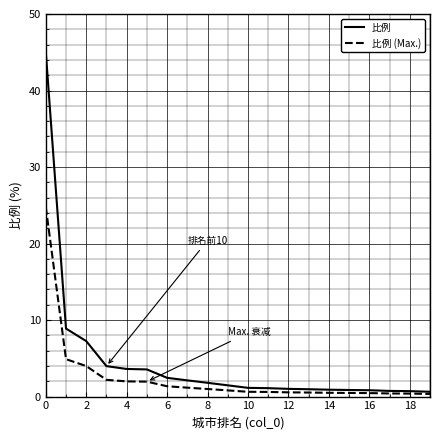

What is the greatest value displayed?

45.0